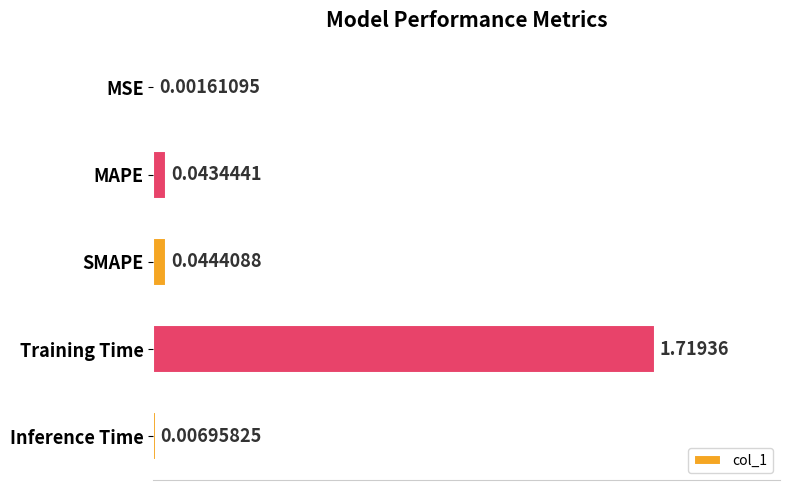

At which category does the chart reach its peak across all series?

Training Time